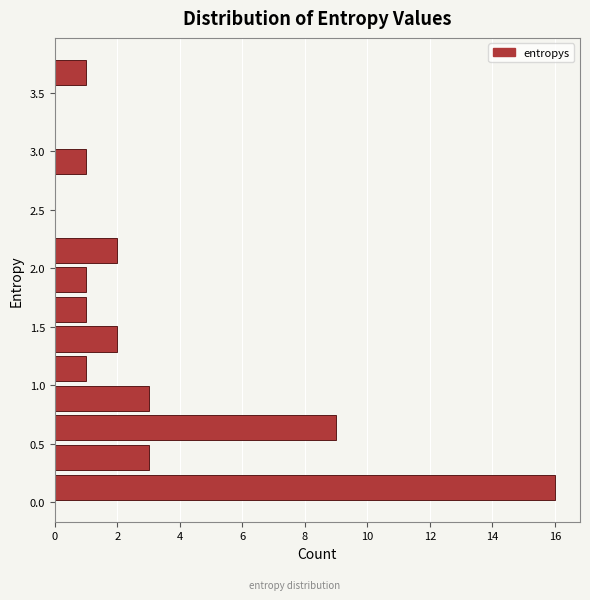

Over which range of the y-axis is the bar longest?

0.00 to 0.25